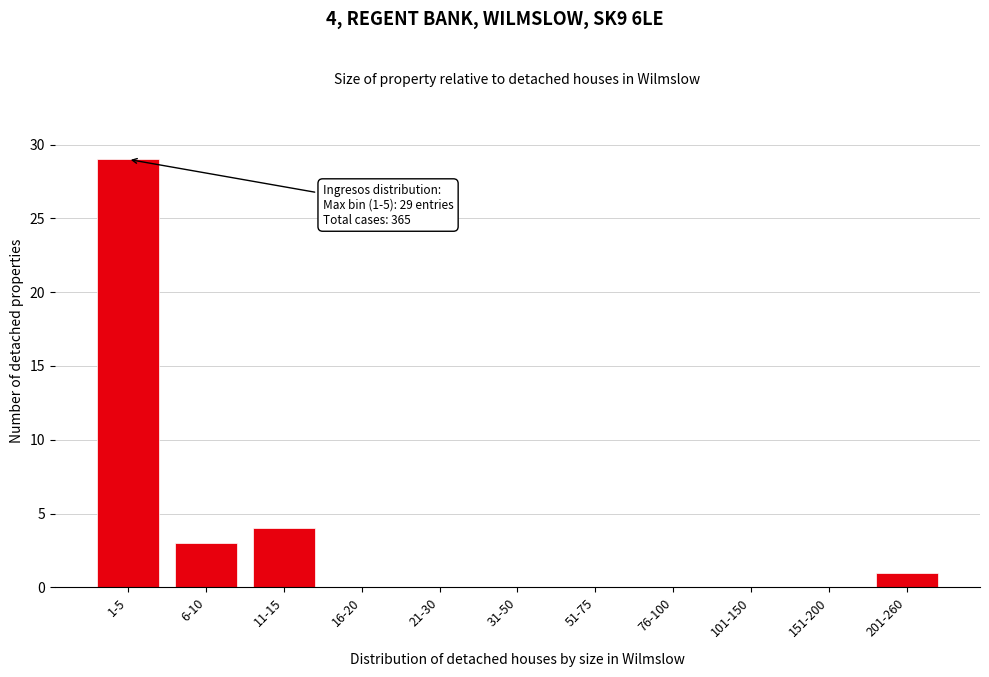

Reading right to left, list all the values displayed in this chart.

201-260=1	151-200=0	101-150=0	76-100=0	51-75=0	31-50=0	21-30=0	16-20=0	11-15=4	6-10=3	1-5=29